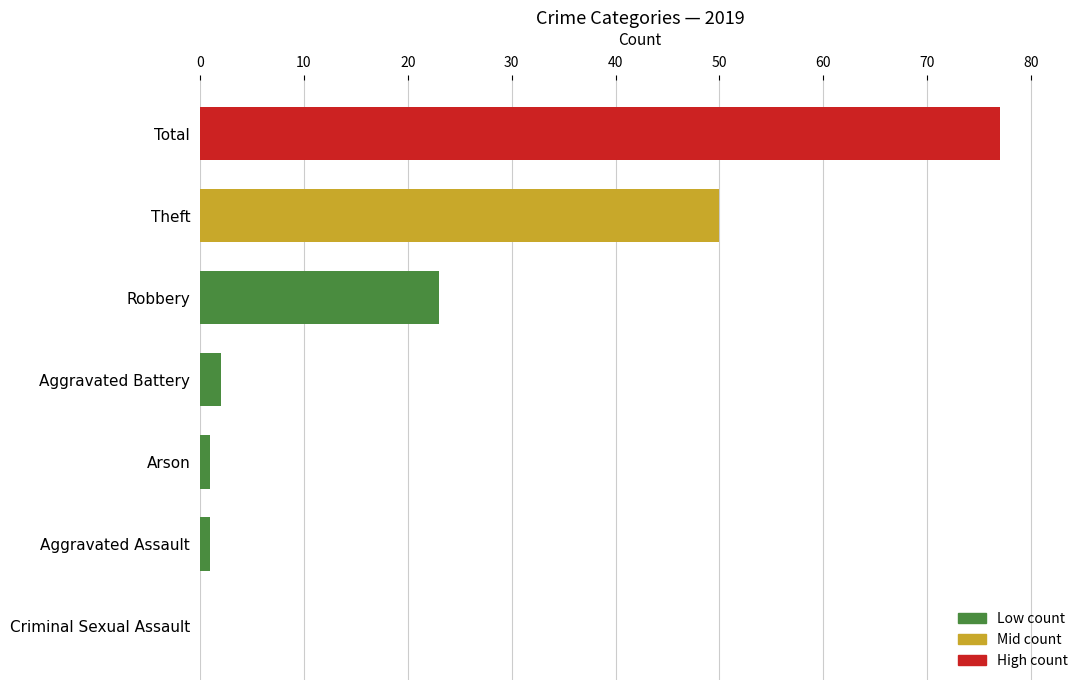

What is the sum of the values at Total and Robbery?

100